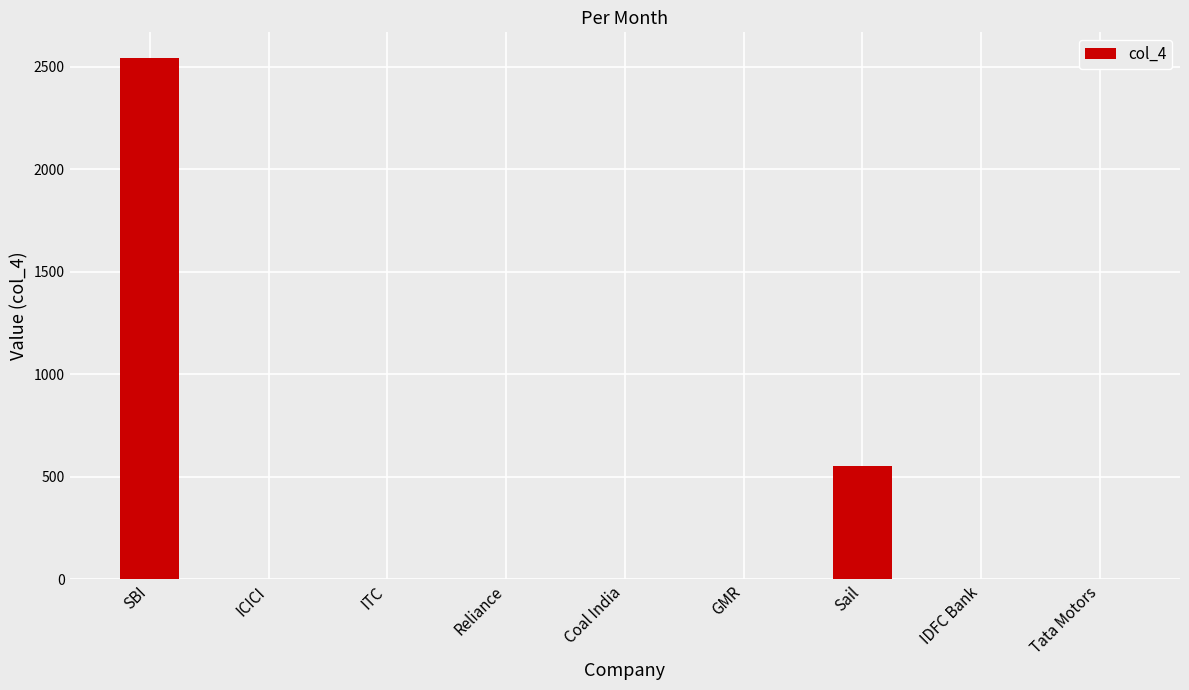

What is the maximum value shown in the chart?

2540